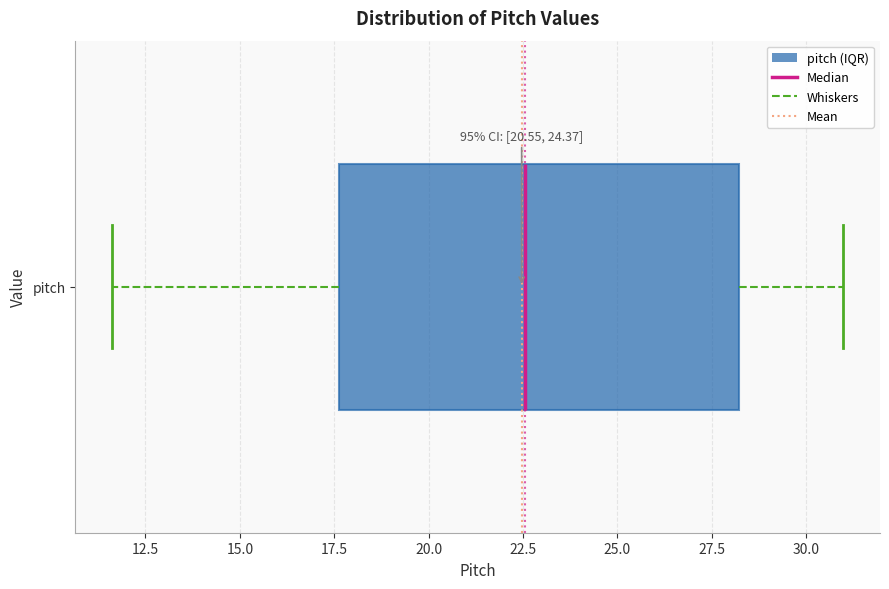

Where is the left edge of the box for pitch on the x-axis? The values are not printed on the chart, so give them approximately, as read against the axis.

17.5